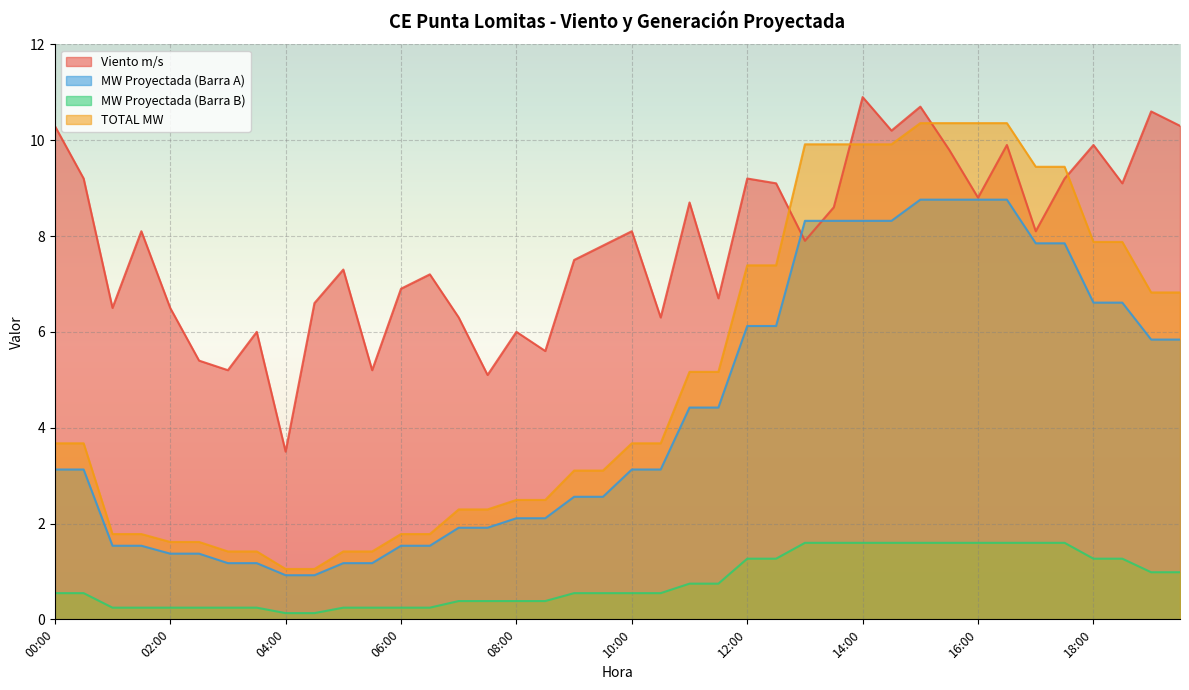

The value of MW Proyectada (Barra A) at 04:00 is 0.9. True or false?

True